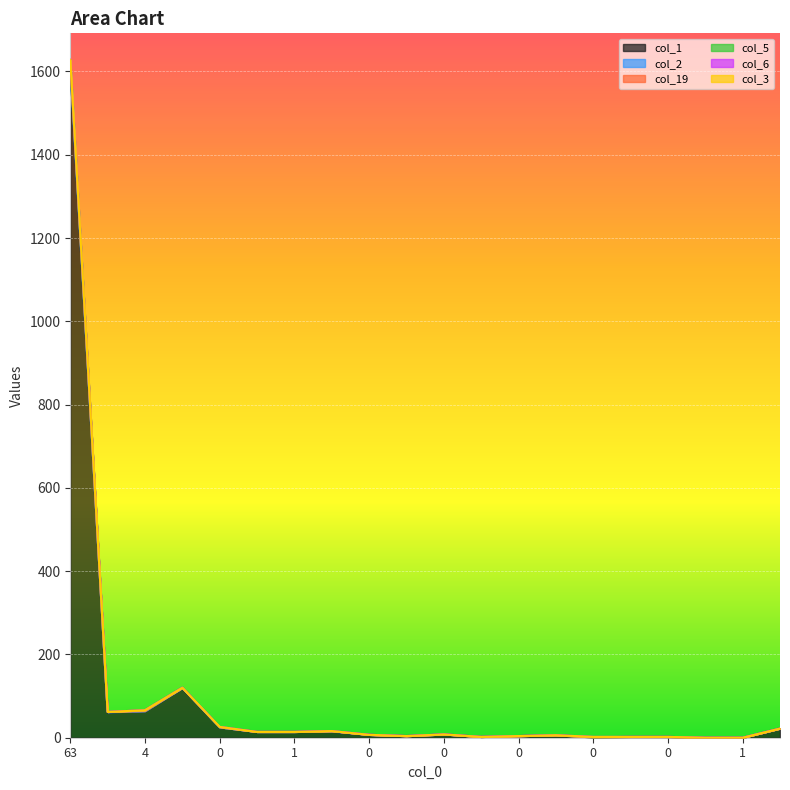

Reading left to right, what are all the values shown in this chart?

col_1: 1611	61	64	119	25	14	14	15	7	4	8	2	4	6	1	2	2	0	0	22
col_2: 3	1	0	1	0	0	0	1	0	0	0	0	0	0	0	0	0	0	0	0
col_19: 13	0	2	0	0	0	0	0	0	0	0	0	0	0	0	0	0	0	0	0
col_5: 0	0	0	0	0	0	0	0	0	0	0	0	0	0	1	0	0	0	0	0
col_6: 1	0	0	0	1	0	0	0	0	0	0	0	0	0	0	0	0	0	0	0
col_3: 0	0	0	0	0	0	0	0	0	0	0	0	0	0	0	0	0	0	0	0